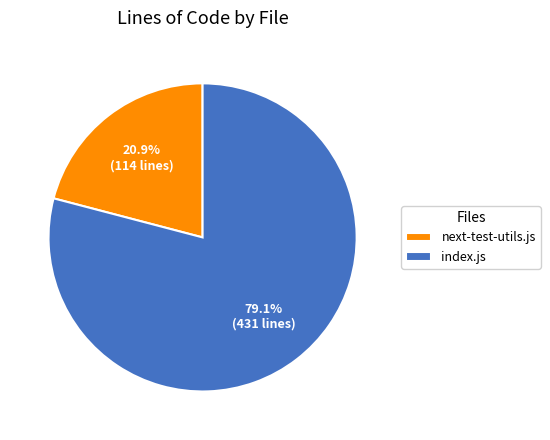

Count the number of slices in the pie.

2